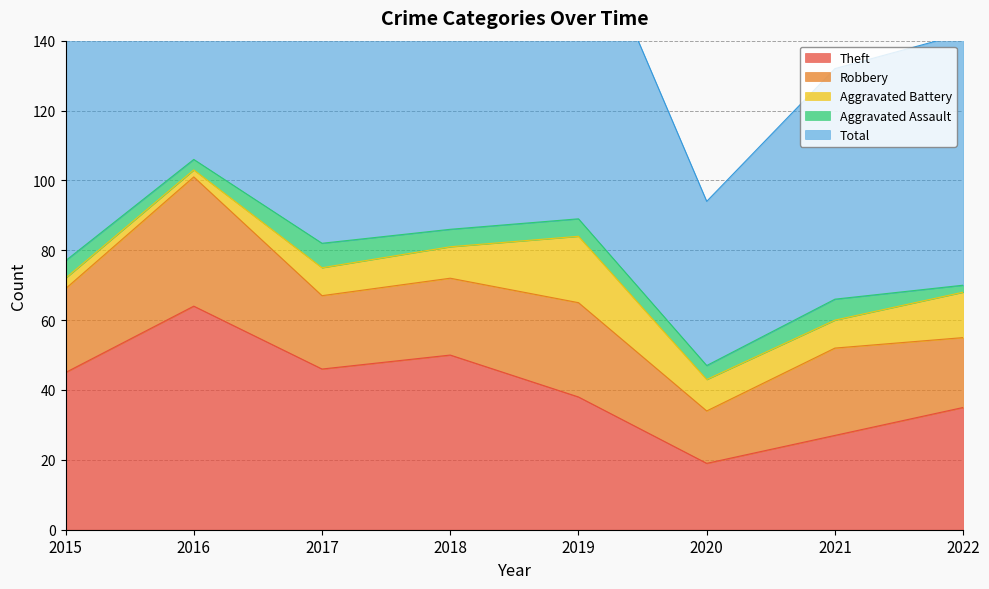

Is it true that Total equals 106 at 2016?

True